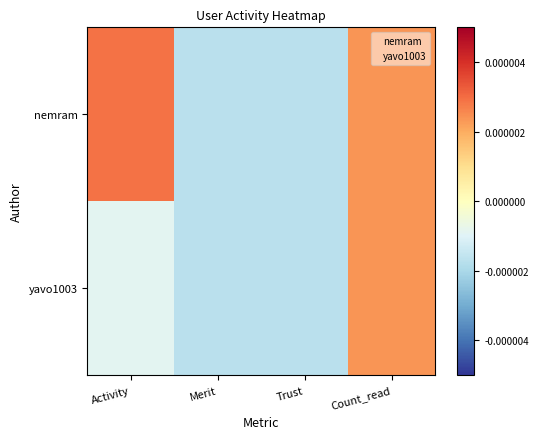

Which label corresponds to the largest value in the chart?

Activity